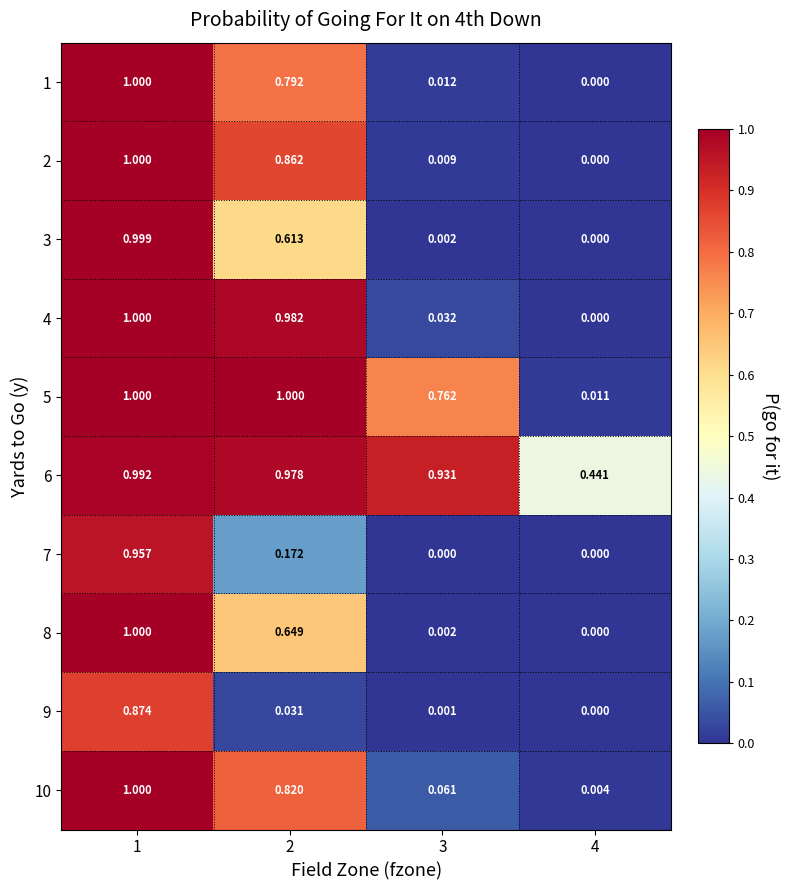

Is the value of 9 at 4 greater than the value of 6 at 3?

No